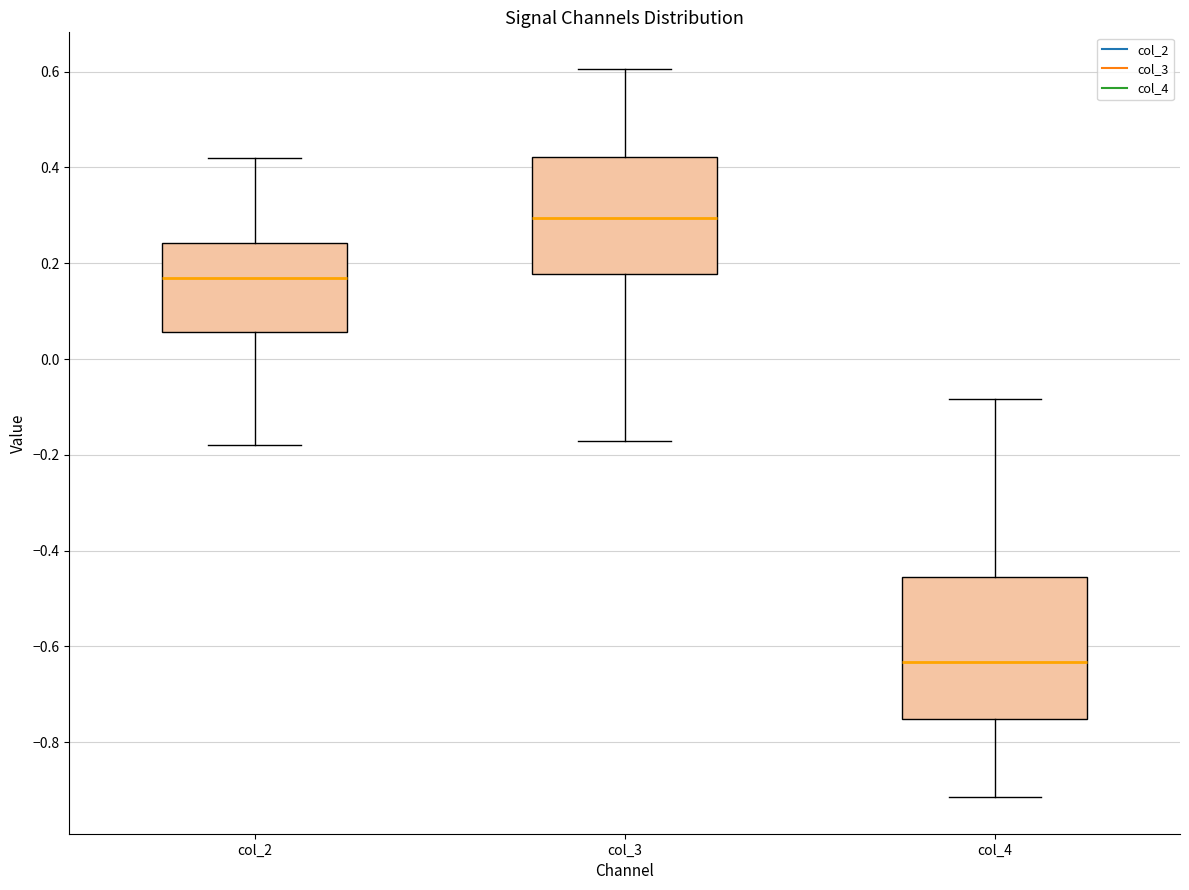

Comparing the boxes themselves (not the whiskers), which one is the tallest?

col_4